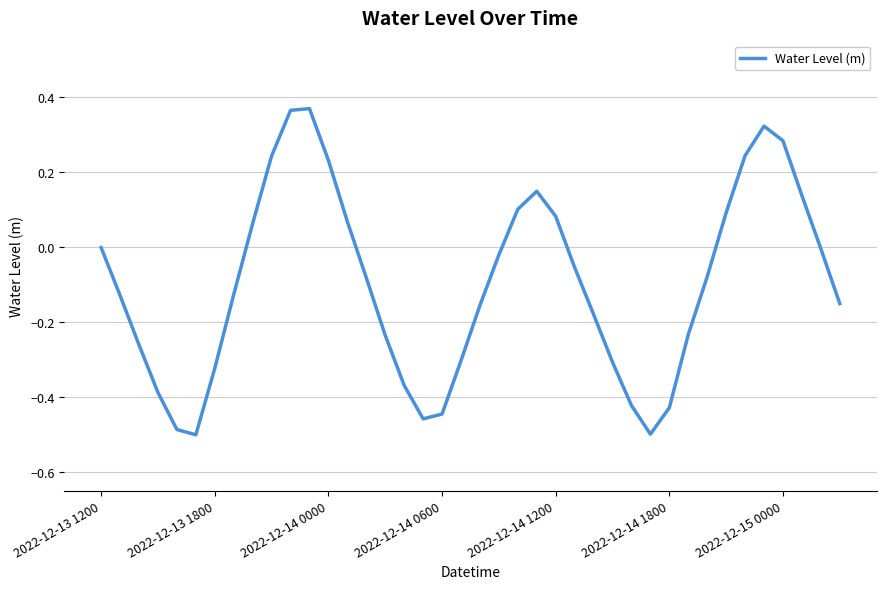

Does the chart display data point markers on the line(s)?

No